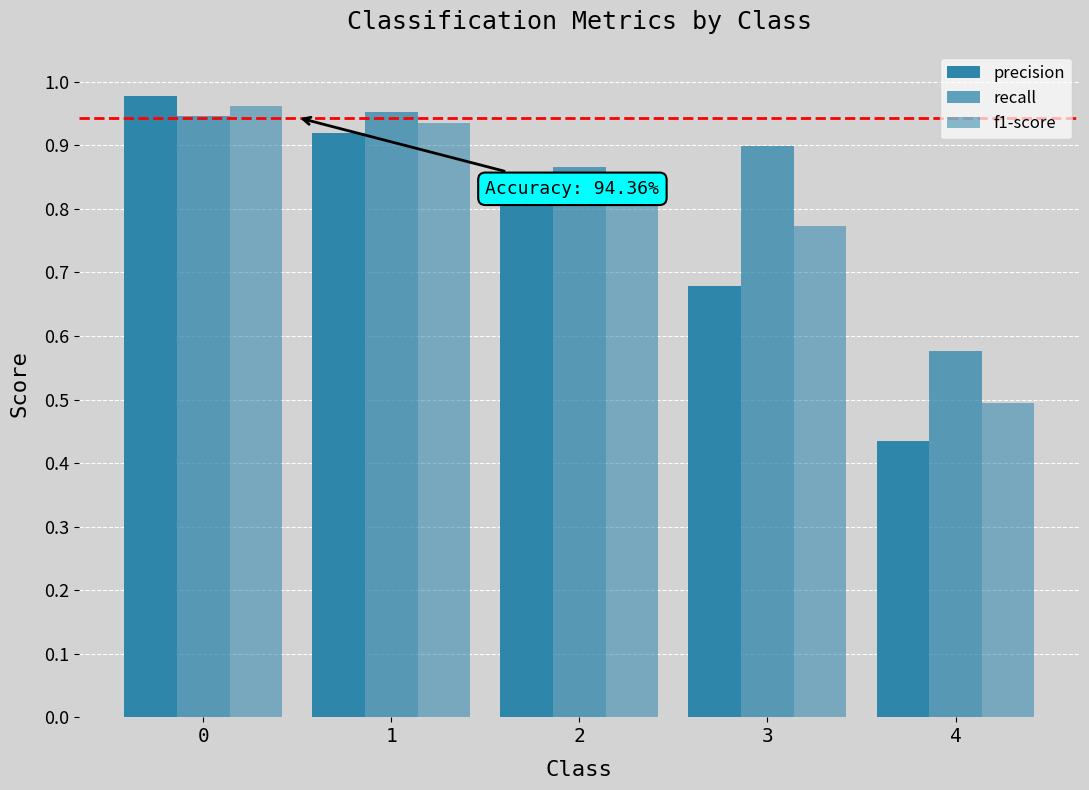

How many bars are there in each group?

3